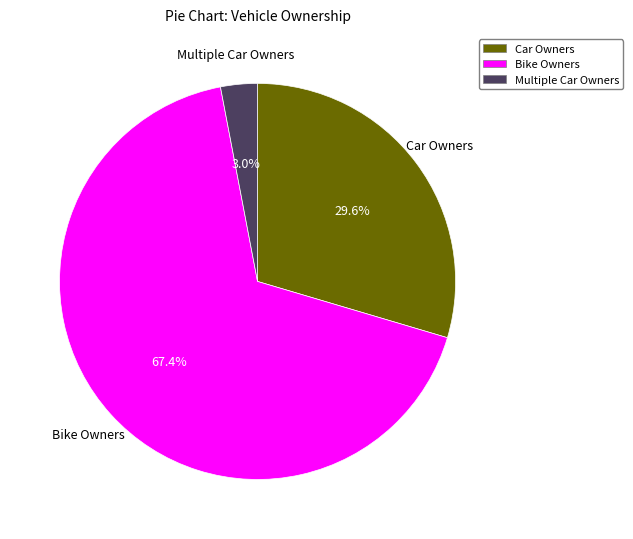

Combined, what portion of the pie is Bike Owners and Car Owners?

97.0%